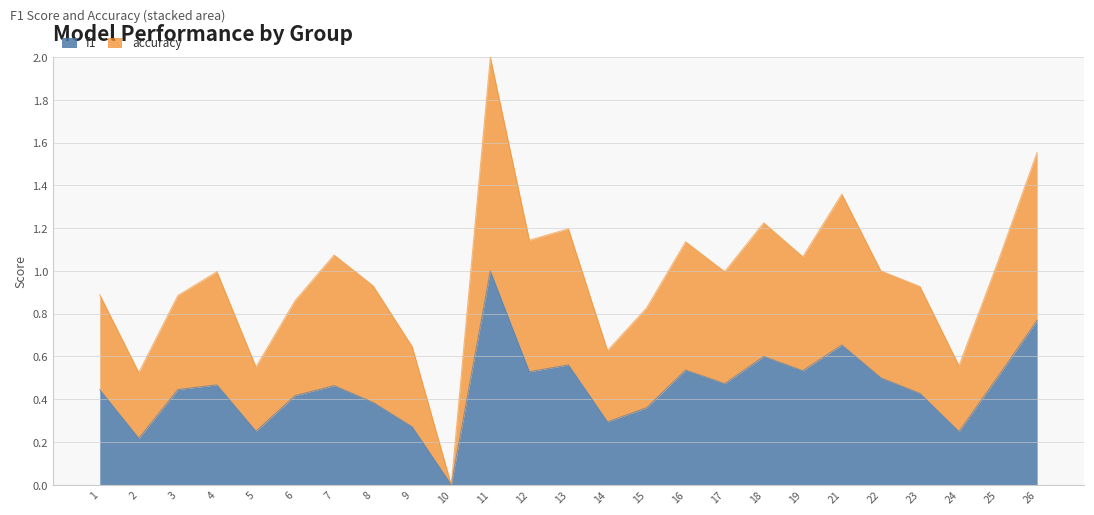

What is the total value across all series at 13?

1.2